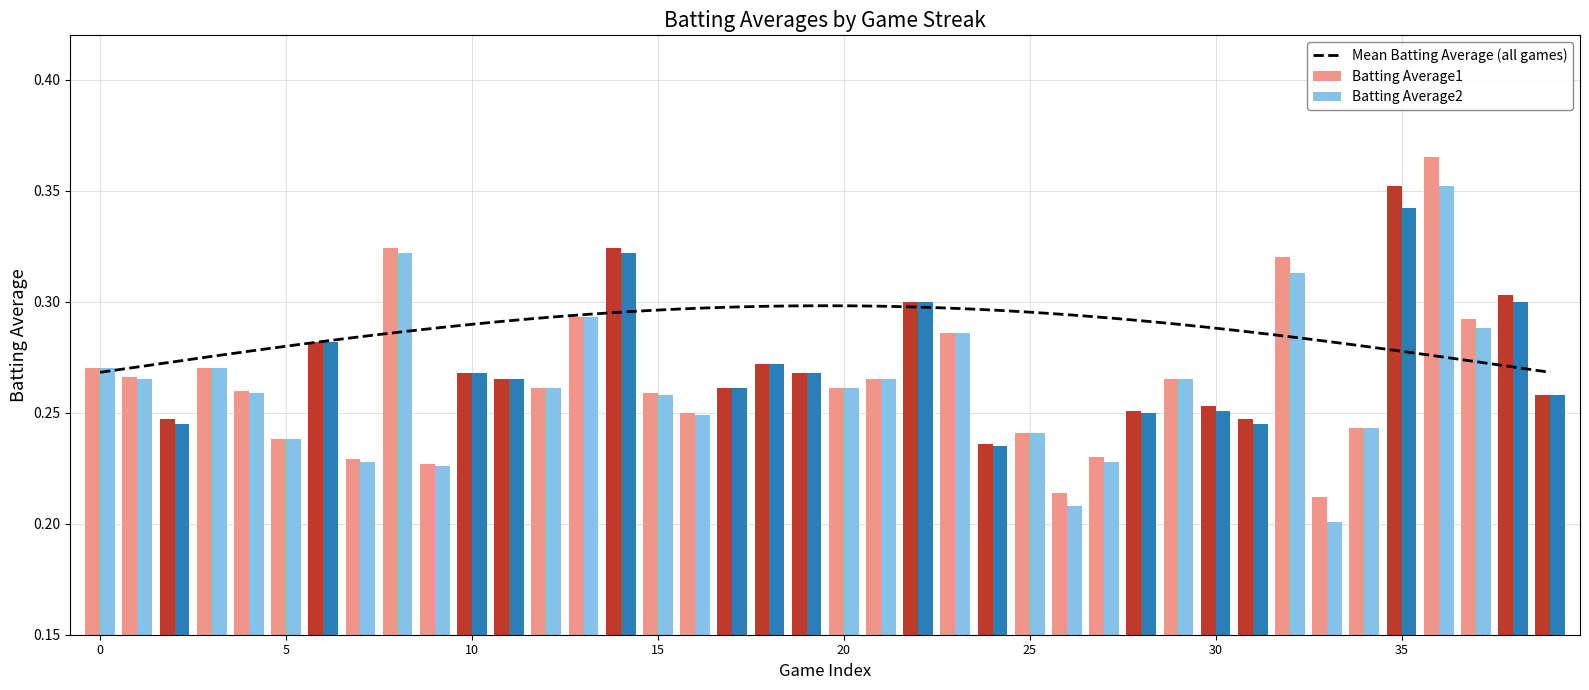

The Batting Average2 series shows 0.2 at 10. True or false?

False